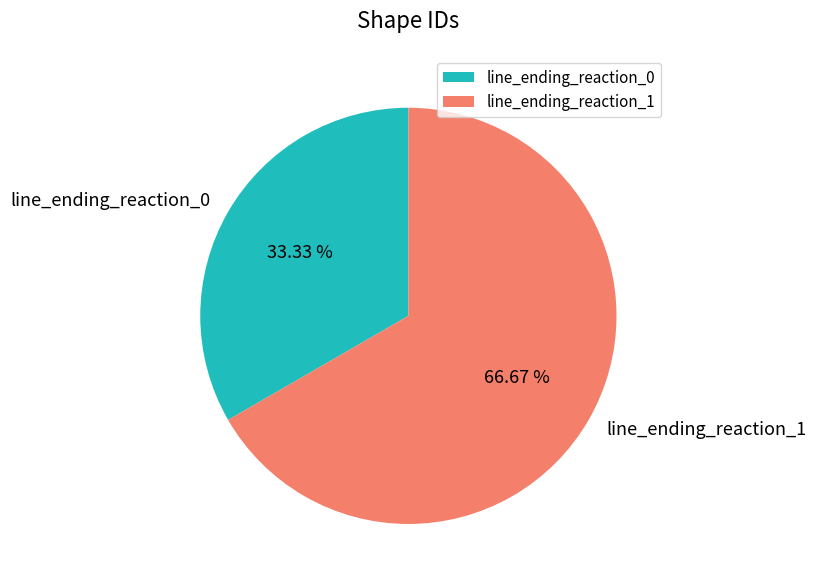

To the nearest percent, what is the average slice percentage?

50%